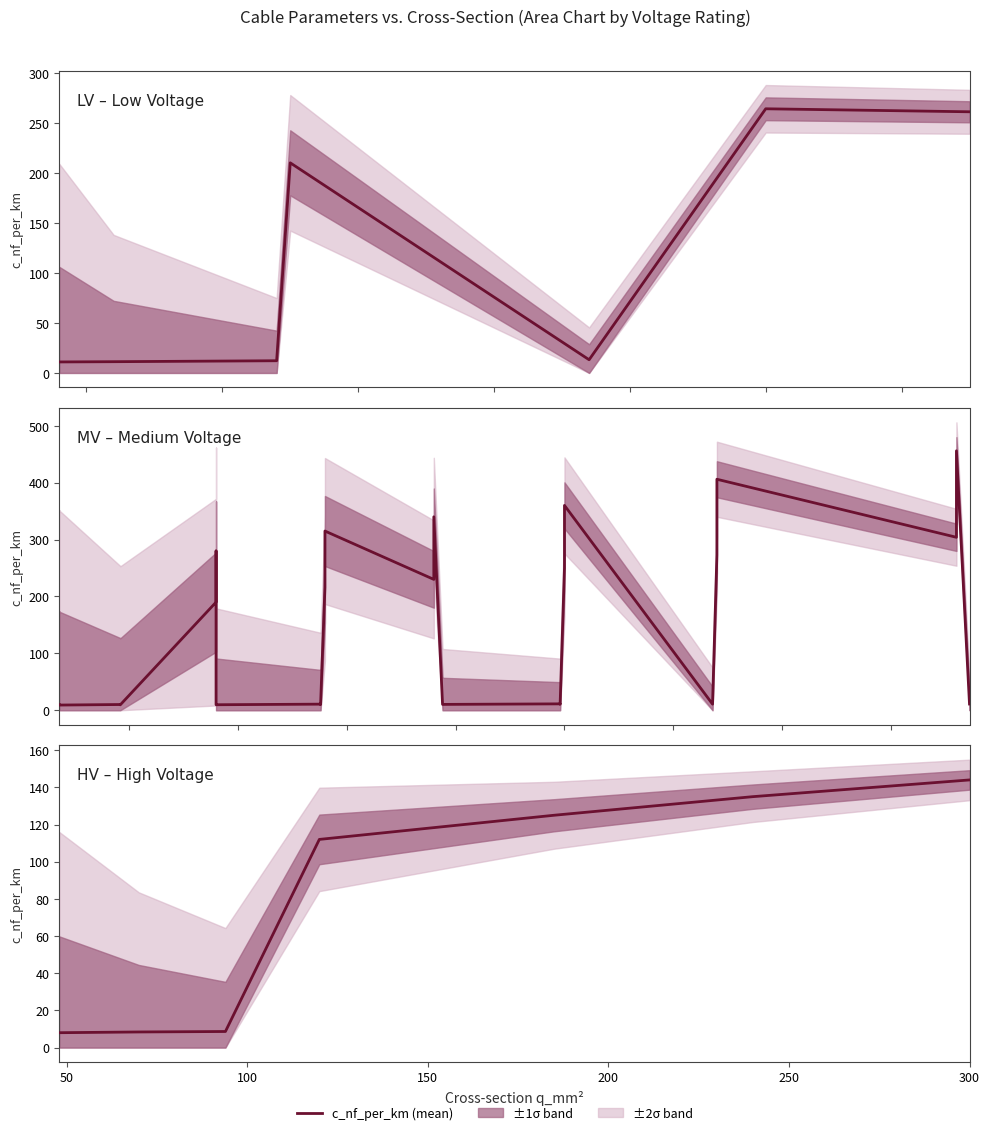

What is the sum of the values at 100 and 50?

17.1